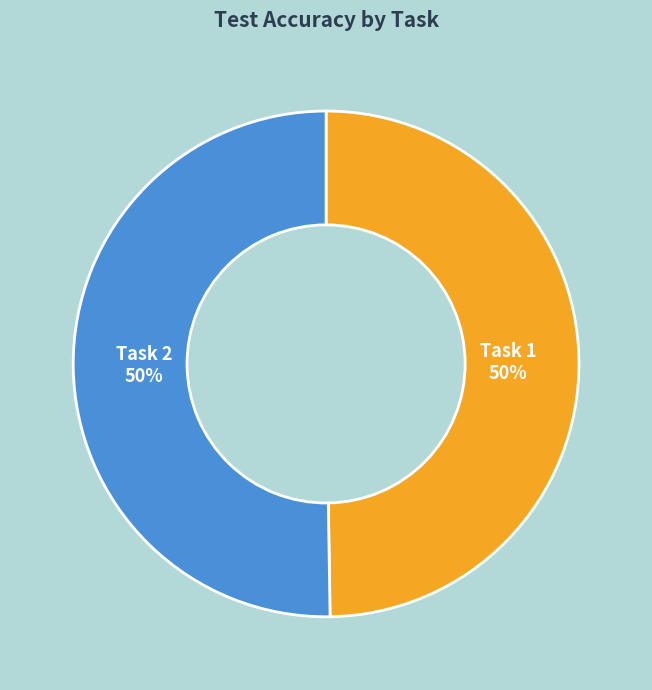

Combined, do Task 2 and Task 1 account for over 50%?

Yes